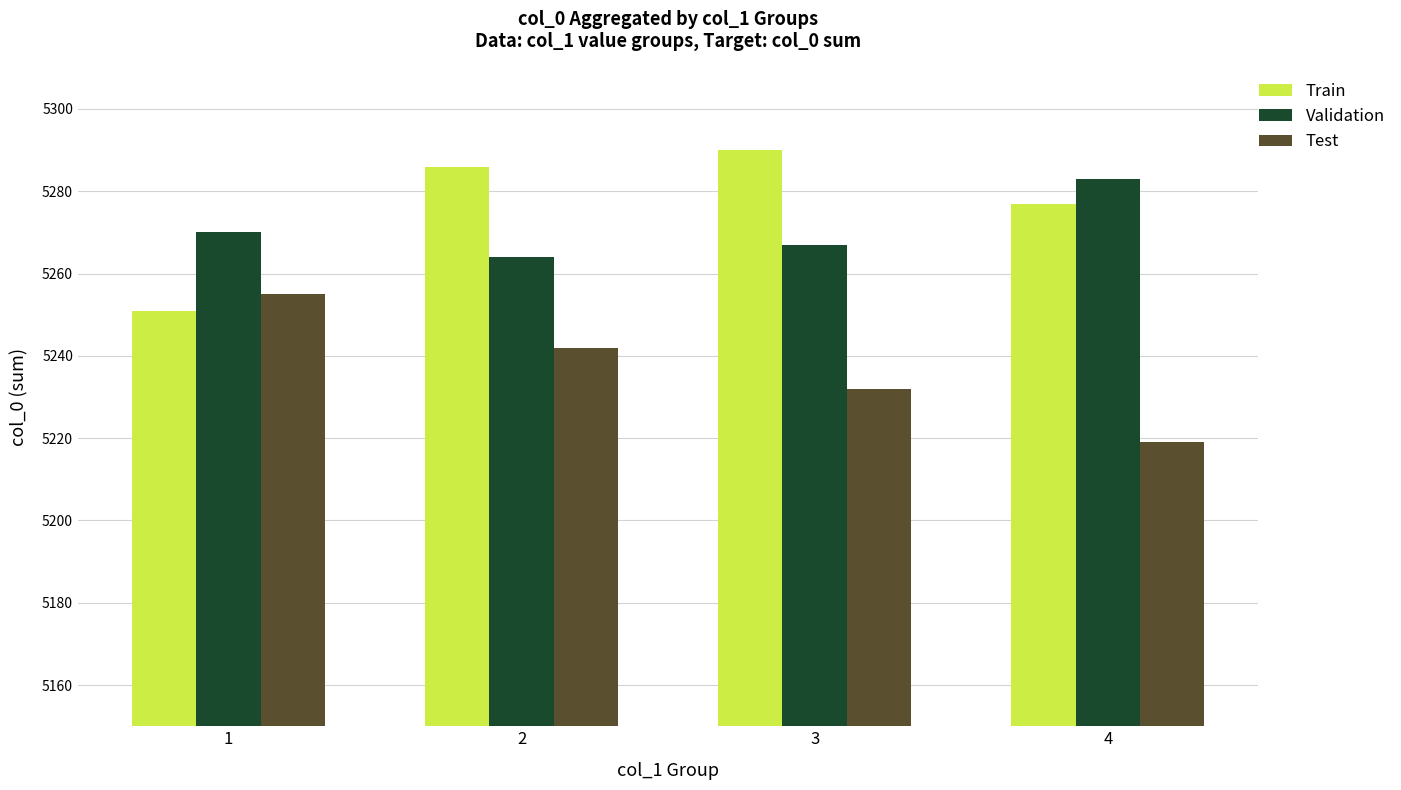

Are the bars grouped side by side (vs. stacked)?

Yes